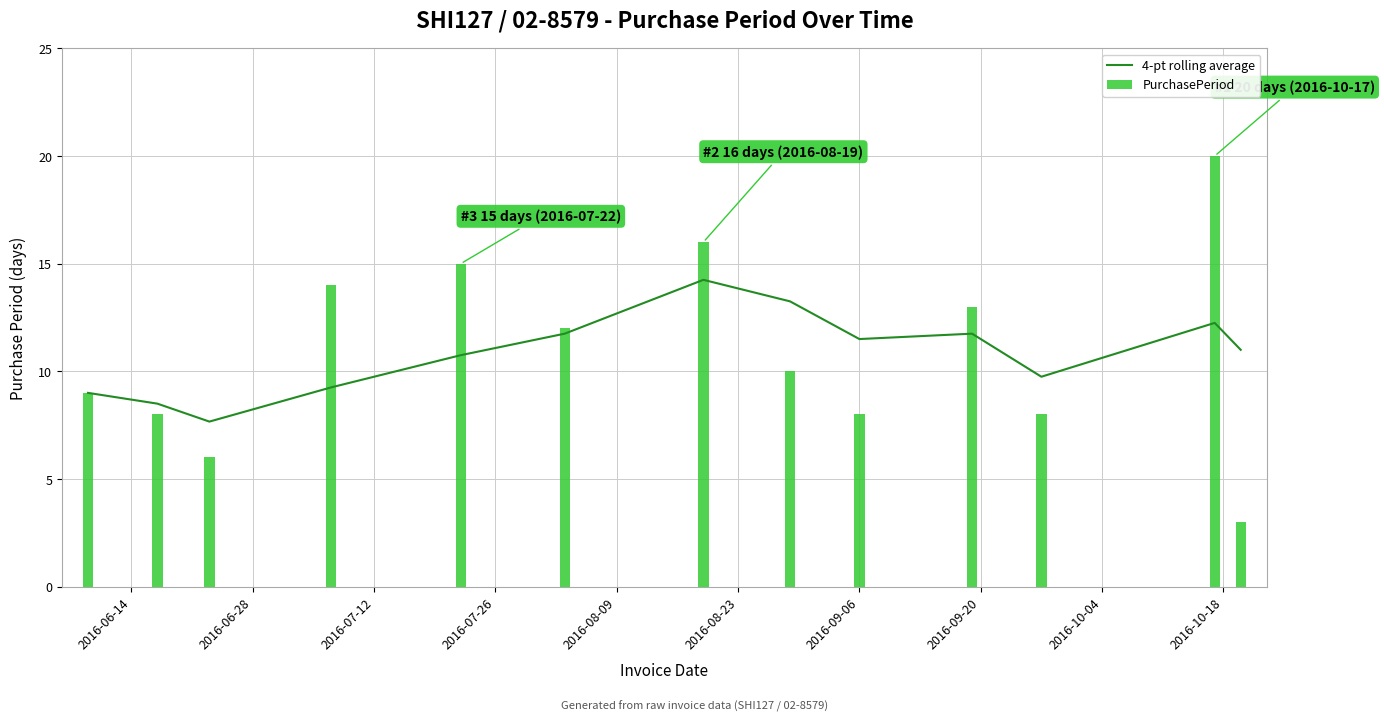

What are all the series names shown in the legend?

4-pt rolling average, PurchasePeriod